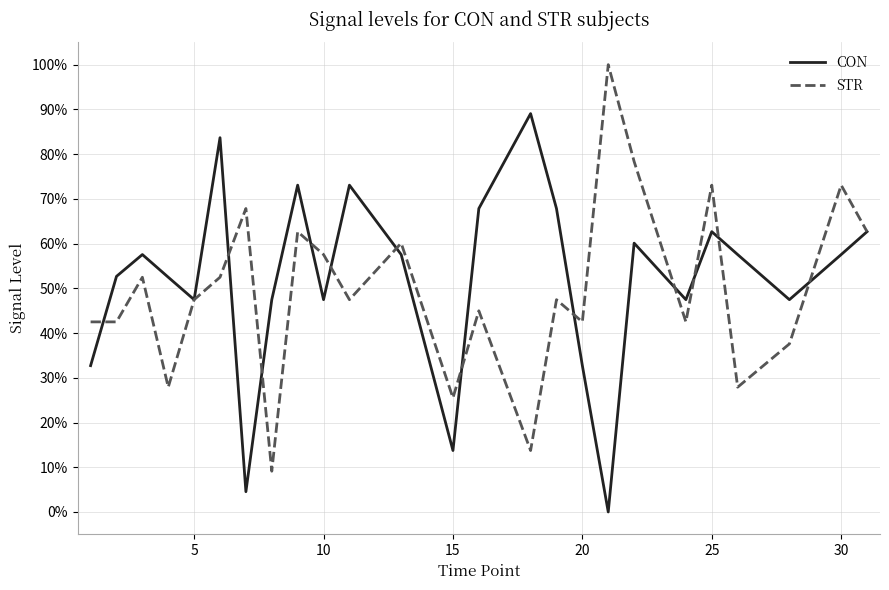

Does the chart display data point markers on the line(s)?

No